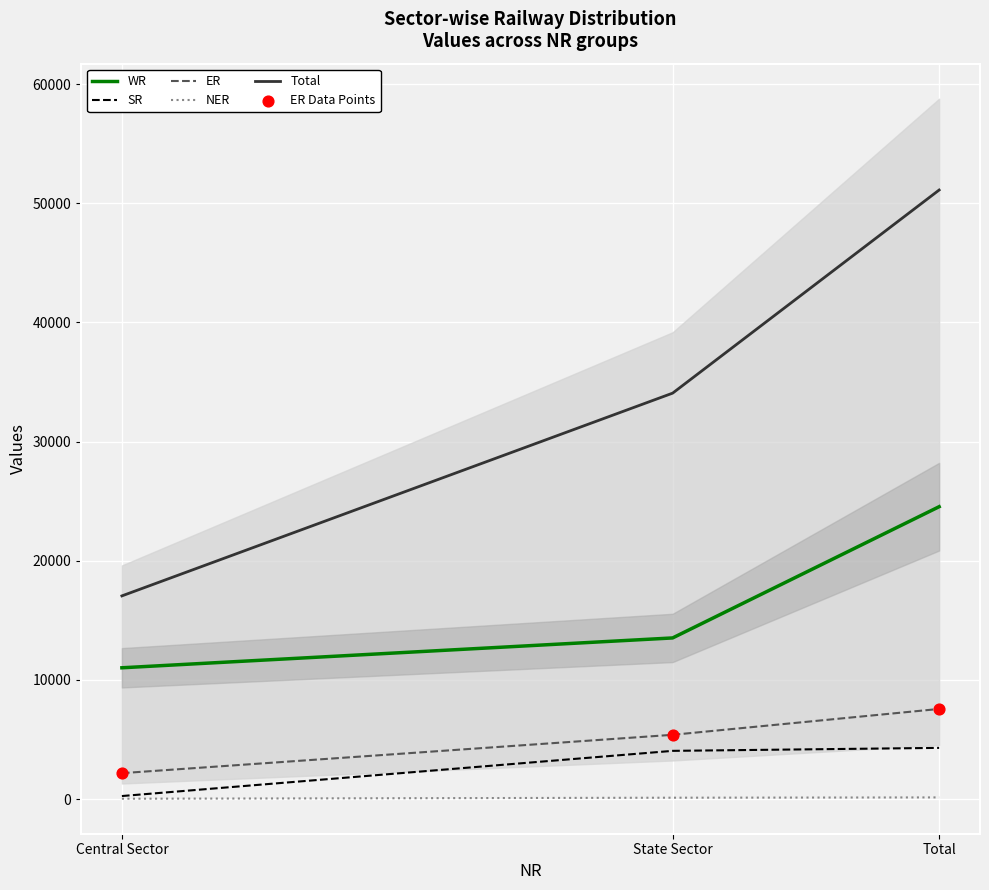

What is the total value across all series at Central Sector?

32676